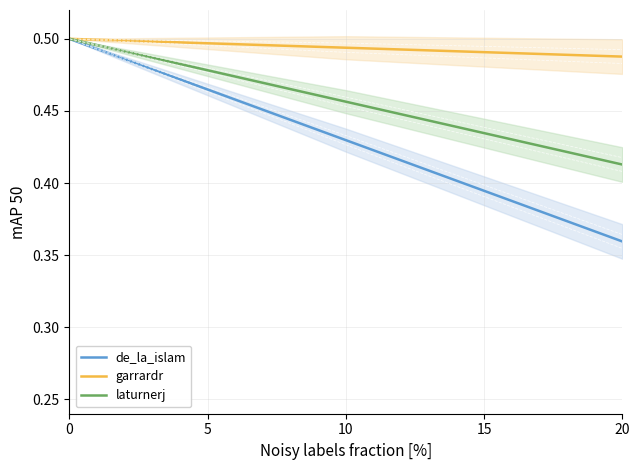

Which has a higher value, 5 or 10?

5